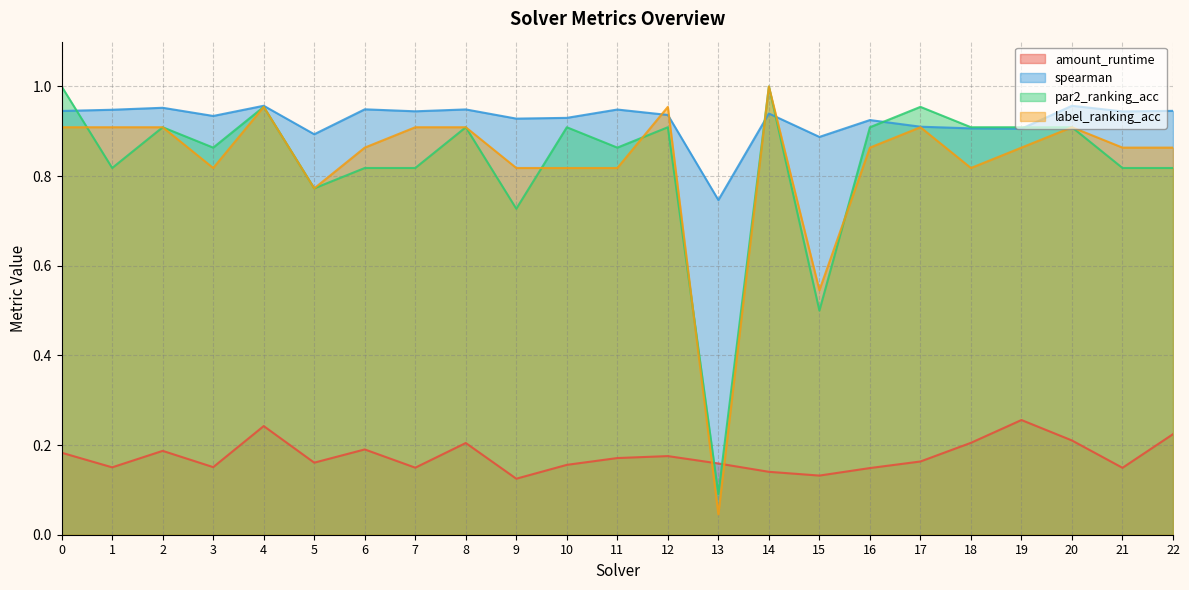

Reading left to right, list all the values displayed in this chart.

amount_runtime: 0.2	0.2	0.2	0.2	0.2	0.2	0.2	0.1	0.2	0.1	0.2	0.2	0.2	0.2	0.1	0.1	0.1	0.2	0.2	0.3	0.2	0.1	0.2
spearman: 0.9	0.9	1.0	0.9	1.0	0.9	0.9	0.9	0.9	0.9	0.9	0.9	0.9	0.7	0.9	0.9	0.9	0.9	0.9	0.9	1.0	0.9	0.9
par2_ranking_acc: 1.0	0.8	0.9	0.9	1.0	0.8	0.8	0.8	0.9	0.7	0.9	0.9	0.9	0.1	1.0	0.5	0.9	1.0	0.9	0.9	0.9	0.8	0.8
label_ranking_acc: 0.9	0.9	0.9	0.8	1.0	0.8	0.9	0.9	0.9	0.8	0.8	0.8	1.0	0.0	1.0	0.5	0.9	0.9	0.8	0.9	0.9	0.9	0.9